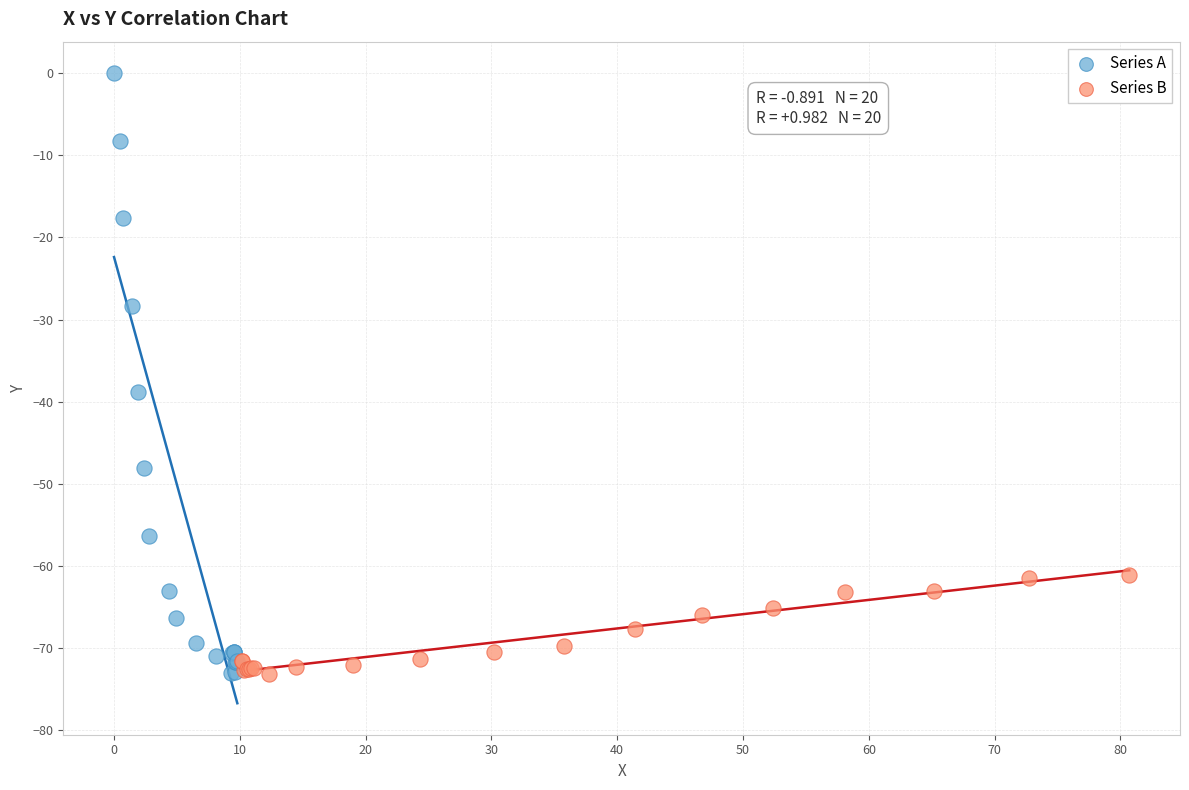

What are all the series names shown in the legend?

Series A, Series B